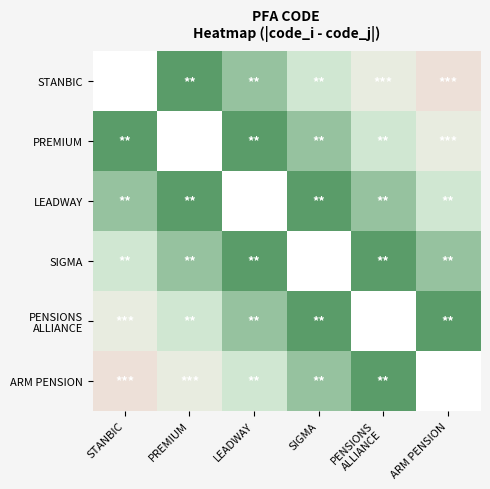

How many values in PENSIONS ALLIANCE are above zero?

5